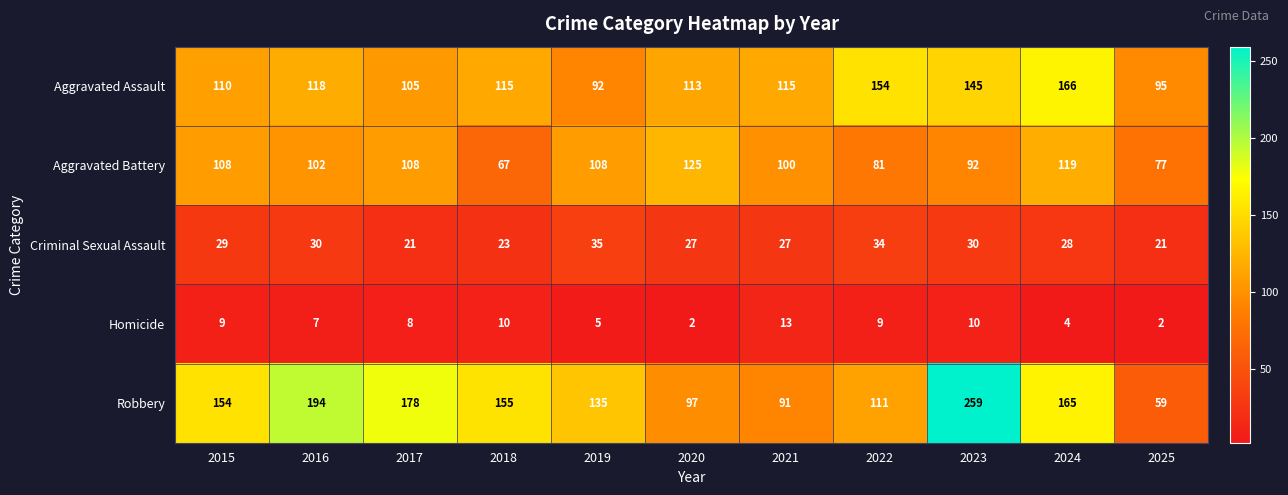

At which category is the sum across all series the highest?

2023